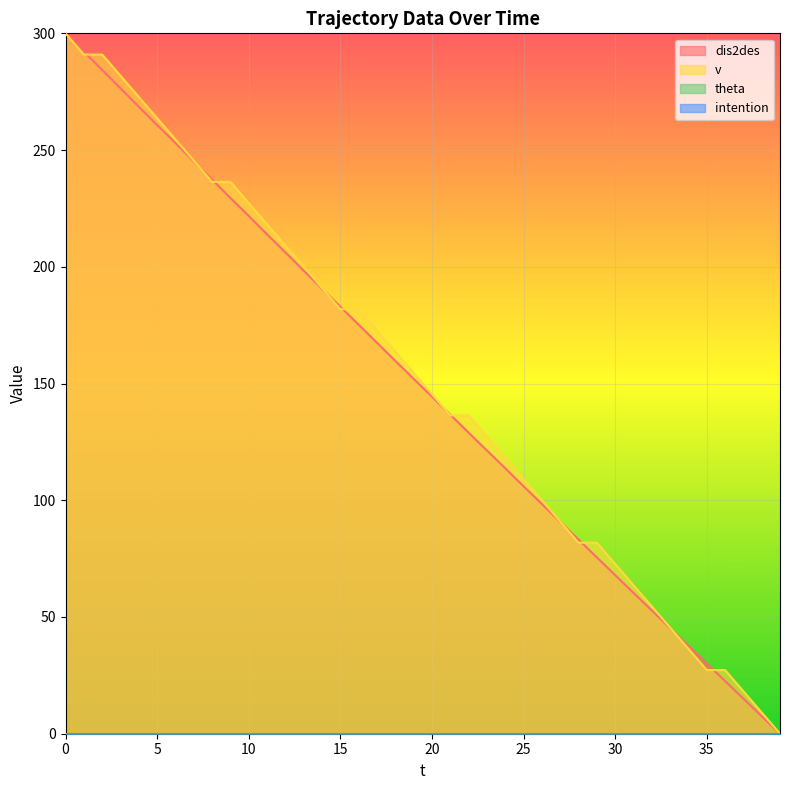

True or false: v and dis2des cross at least once.

True